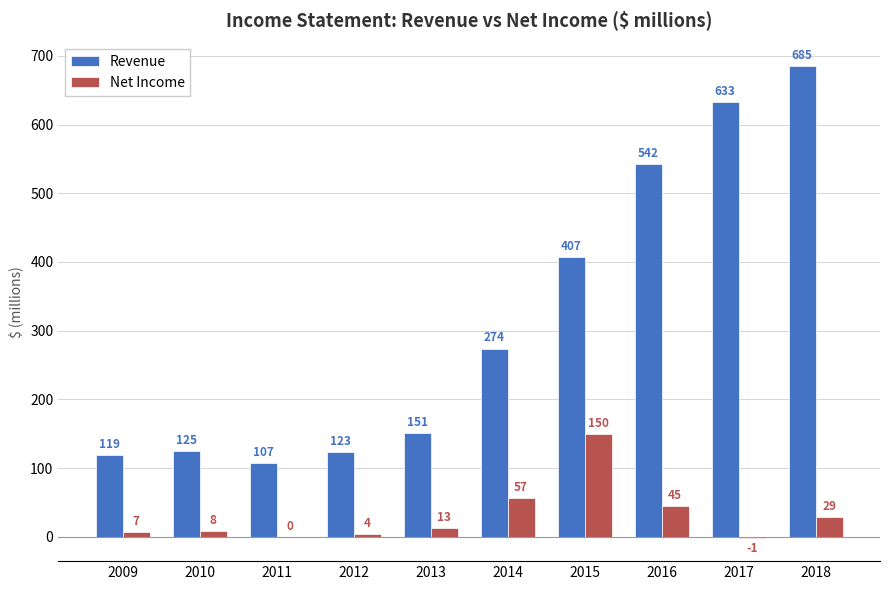

Reading left to right, extract all data points from this chart.

Revenue: 2009=119	2010=125	2011=107	2012=123	2013=151	2014=274	2015=407	2016=542	2017=633	2018=685
Net Income: 2009=7	2010=8	2011=0	2012=4	2013=13	2014=57	2015=150	2016=45	2017=-1	2018=29